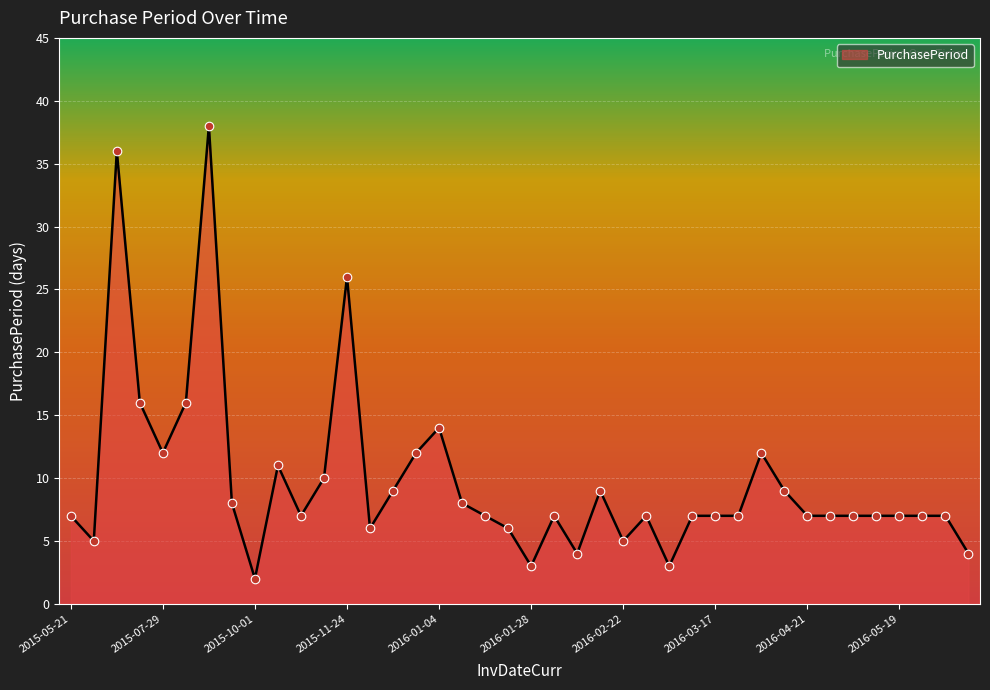

What is the difference between the maximum and minimum values?

36